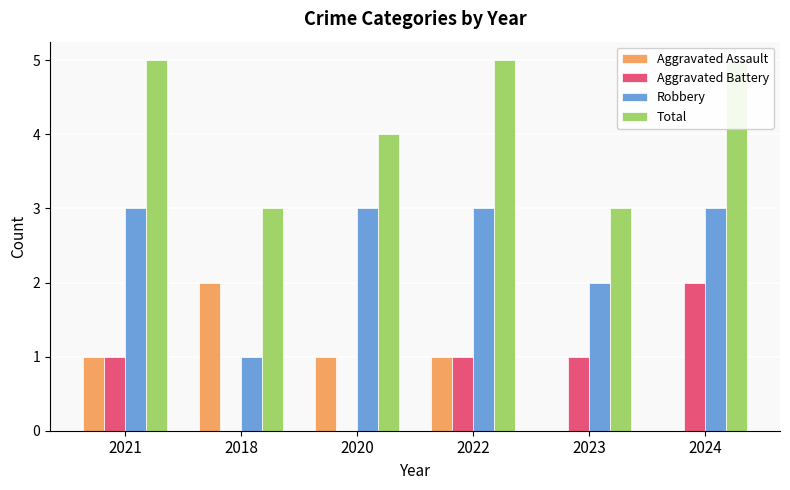

How many data points in Robbery are less than 3?

2